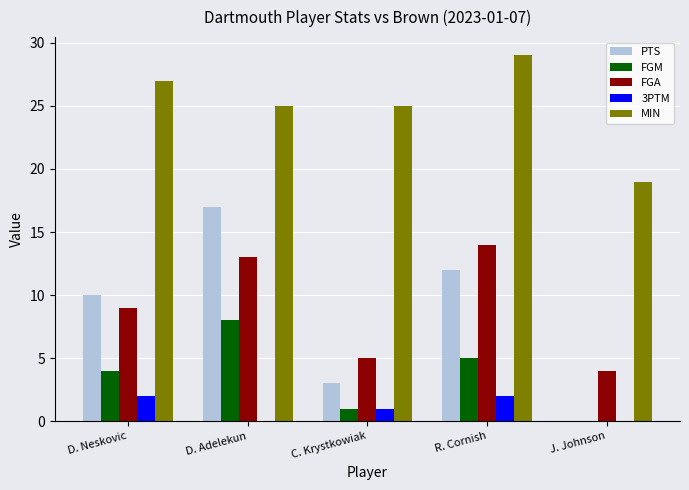

Between D. Neskovic and R. Cornish, which series saw the biggest shift?

FGA